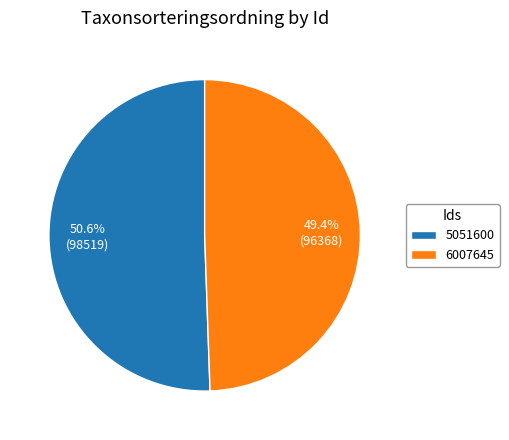

Is there any slice that represents more than half of the pie?

Yes